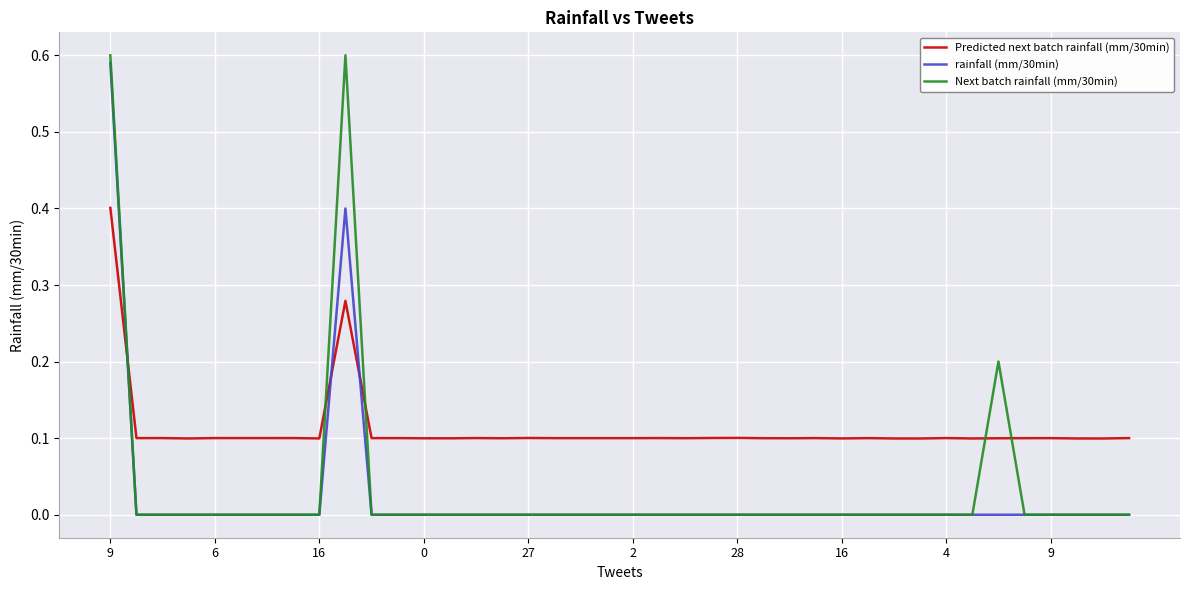

What are all the series names shown in the legend?

Predicted next batch rainfall (mm/30min), rainfall (mm/30min), Next batch rainfall (mm/30min)